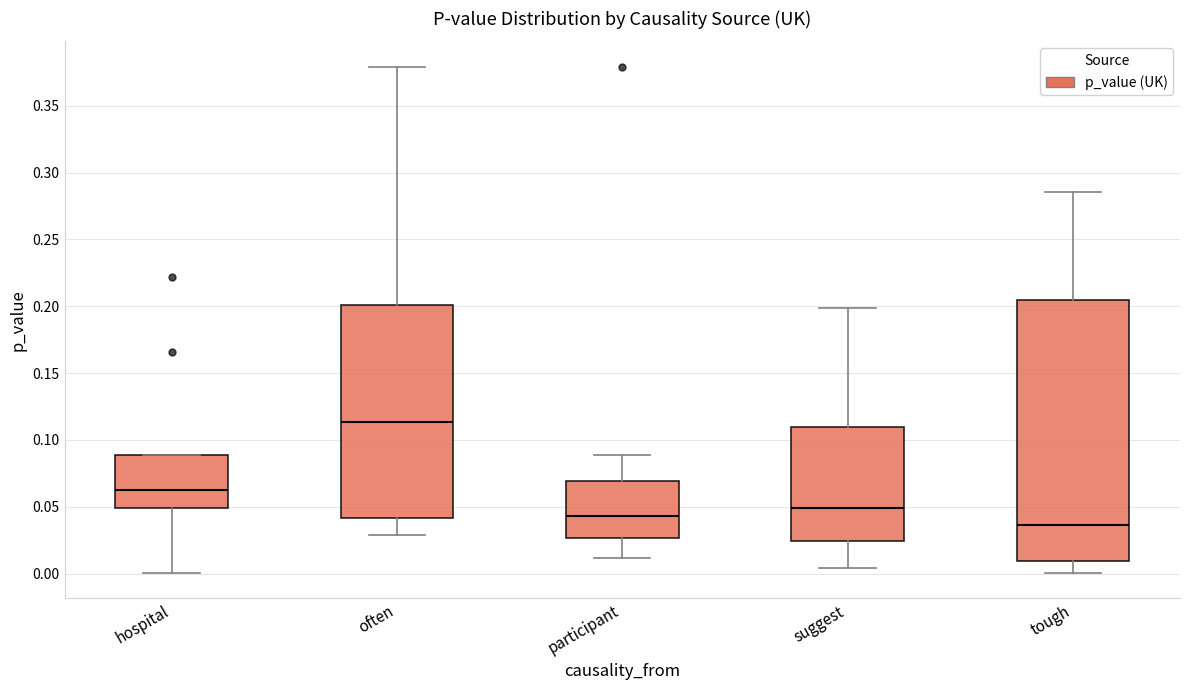

Which box's median line is the highest?

often